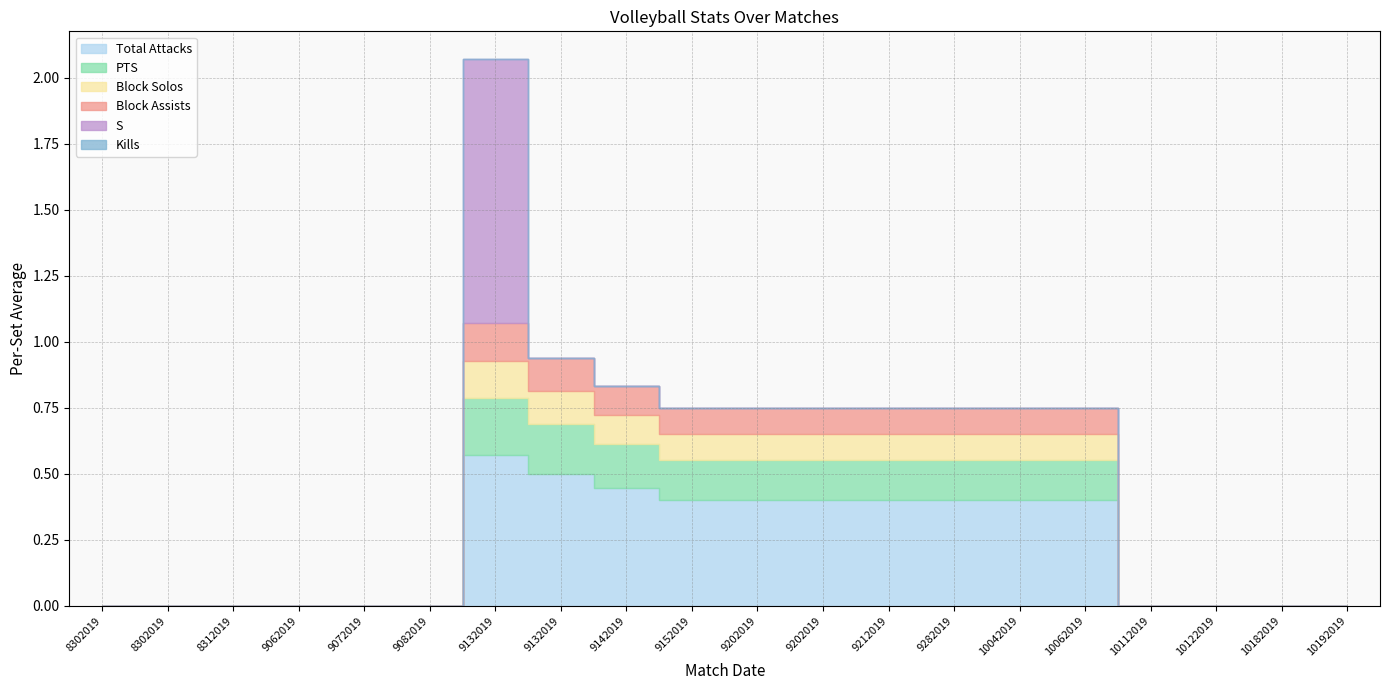

True or false: Block Assists and Total Attacks cross at least once.

False